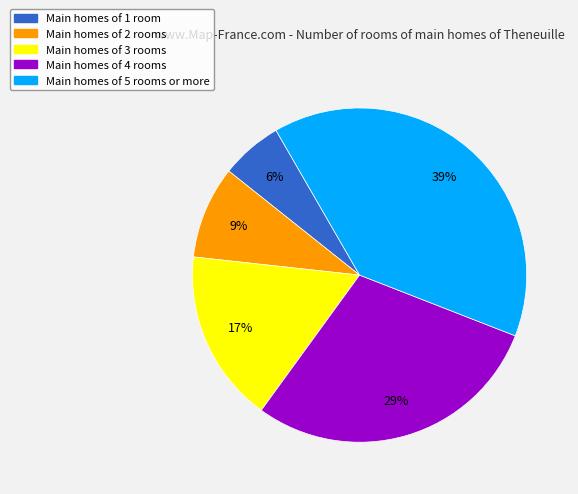

What percentage is the Main homes of 2 rooms slice, to the nearest percent?

9%